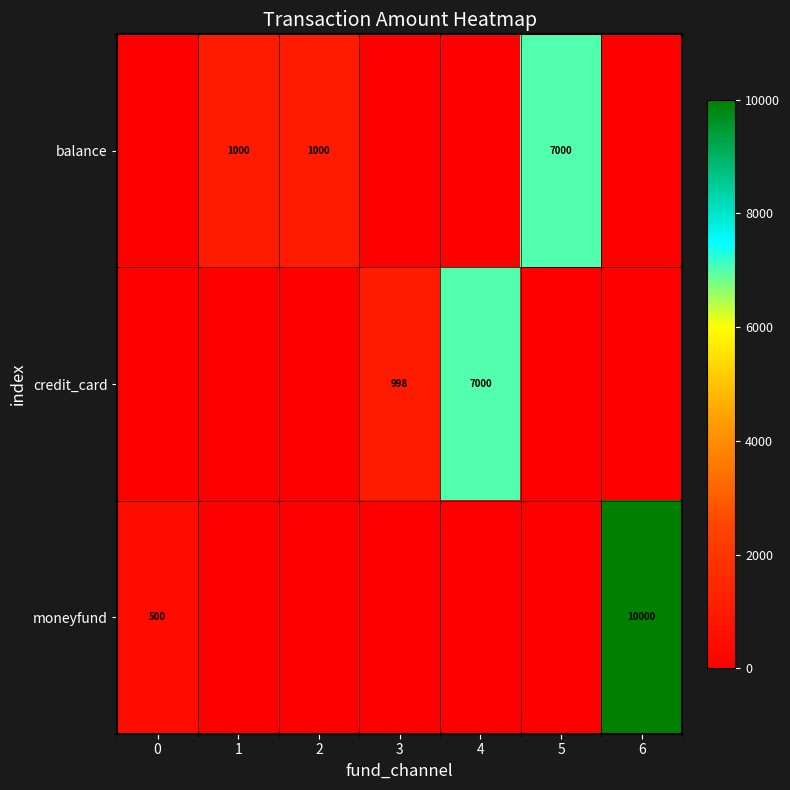

Is it true that moneyfund equals 10000 at 6?

True